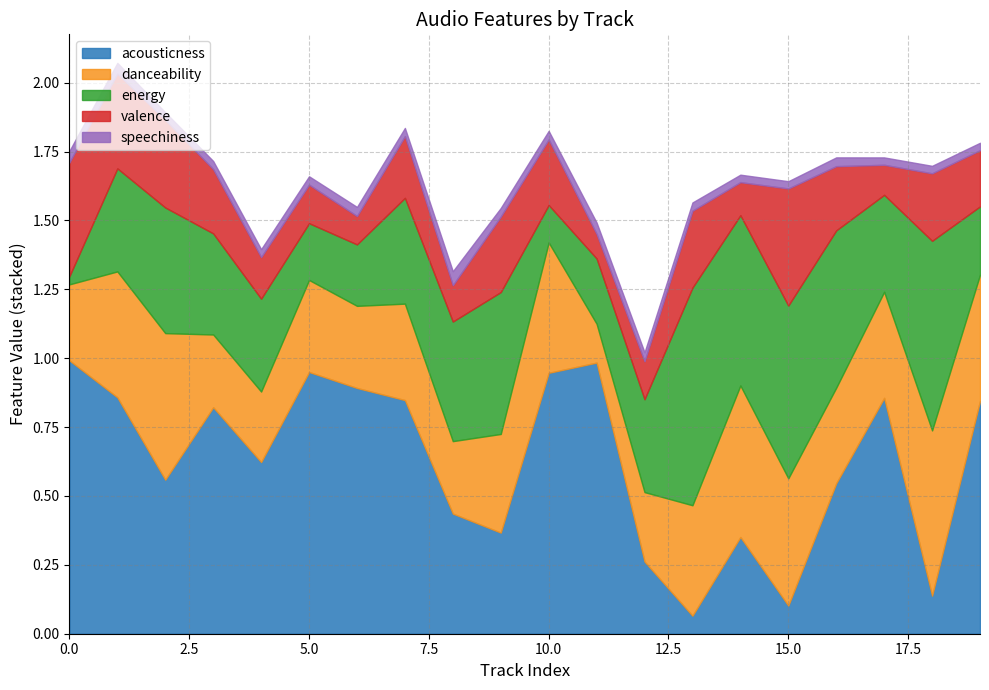

At which category is the sum across all series the highest?

1